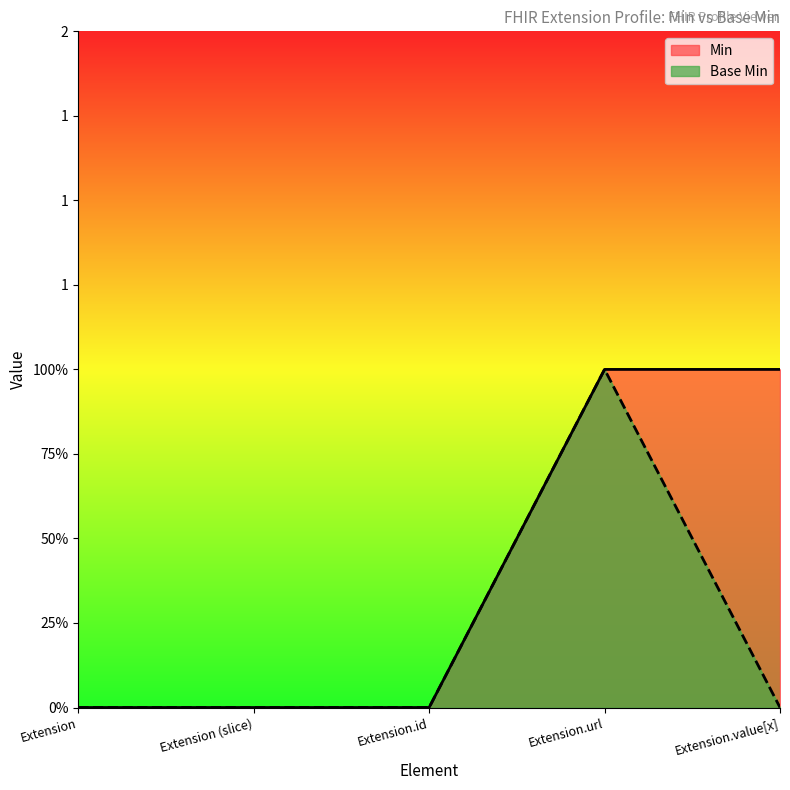

What is the label of the 4th point from the right?

Extension (slice)